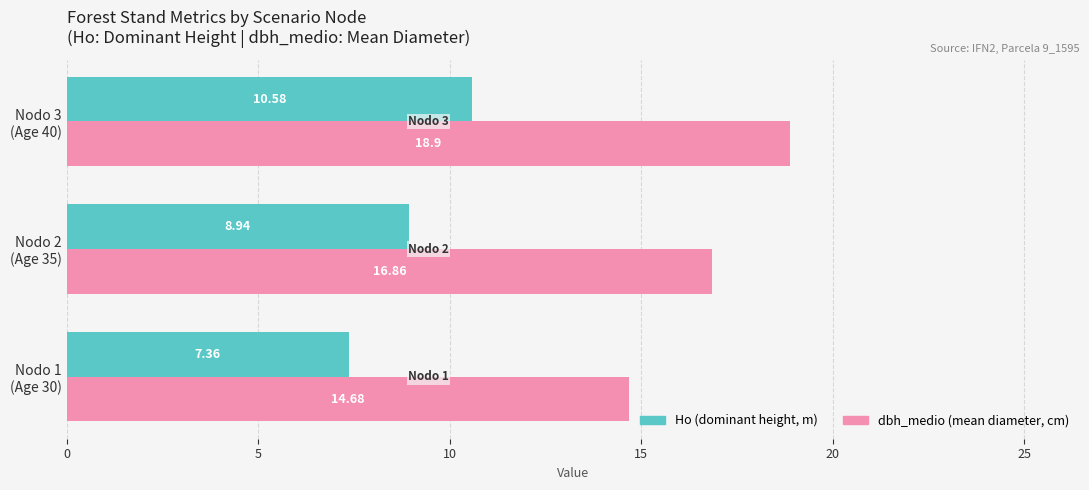

Rank the series by their maximum value, from lowest to highest.

Ho (dominant height, m), dbh_medio (mean diameter, cm)